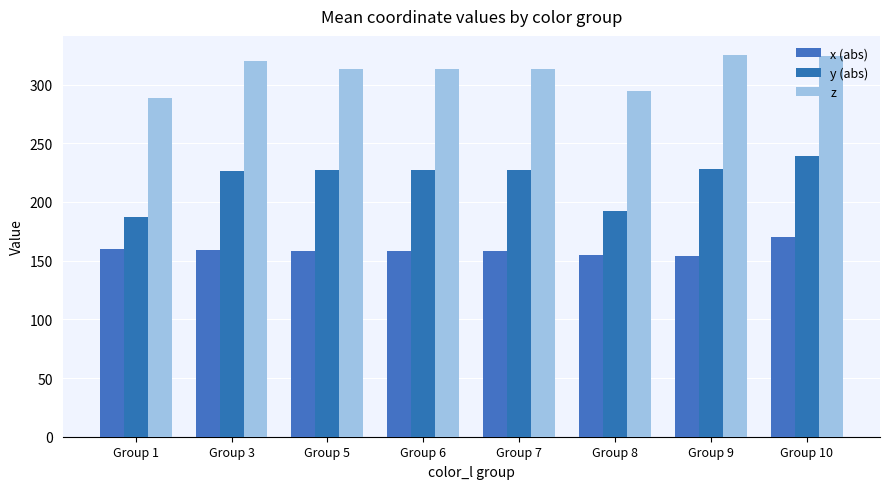

What is the value of the x (abs) bar at the 3rd from the left?

158.4